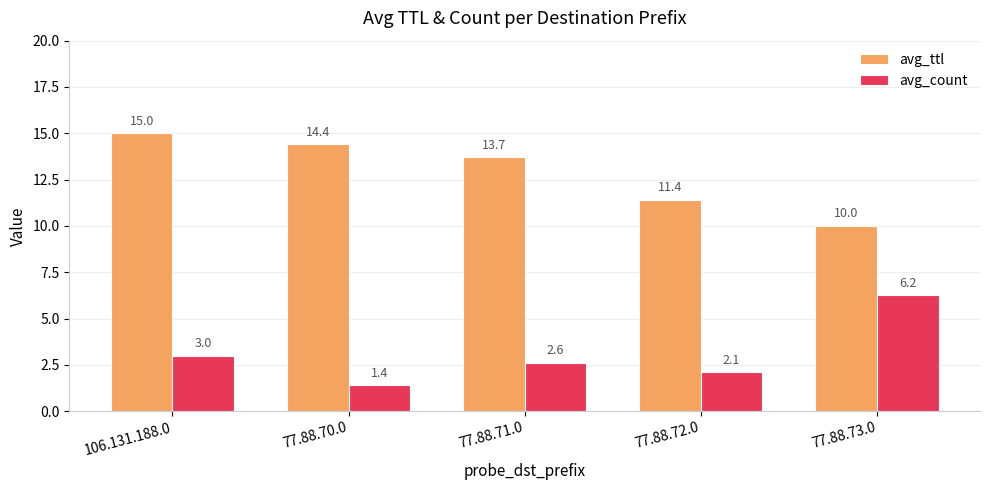

At which label does avg_count first exceed 2?

106.131.188.0